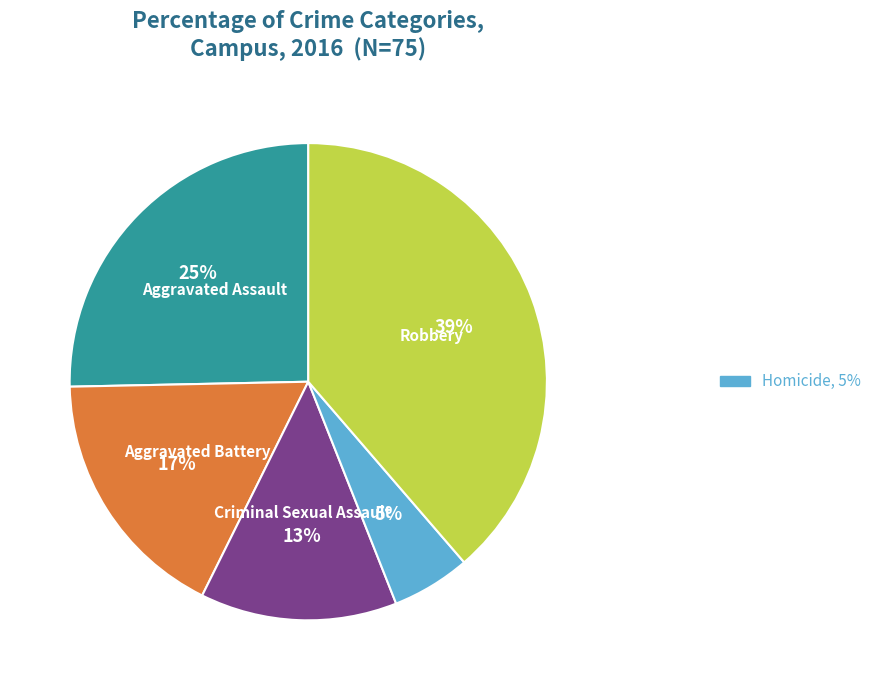

Is there a majority slice in this chart?

No